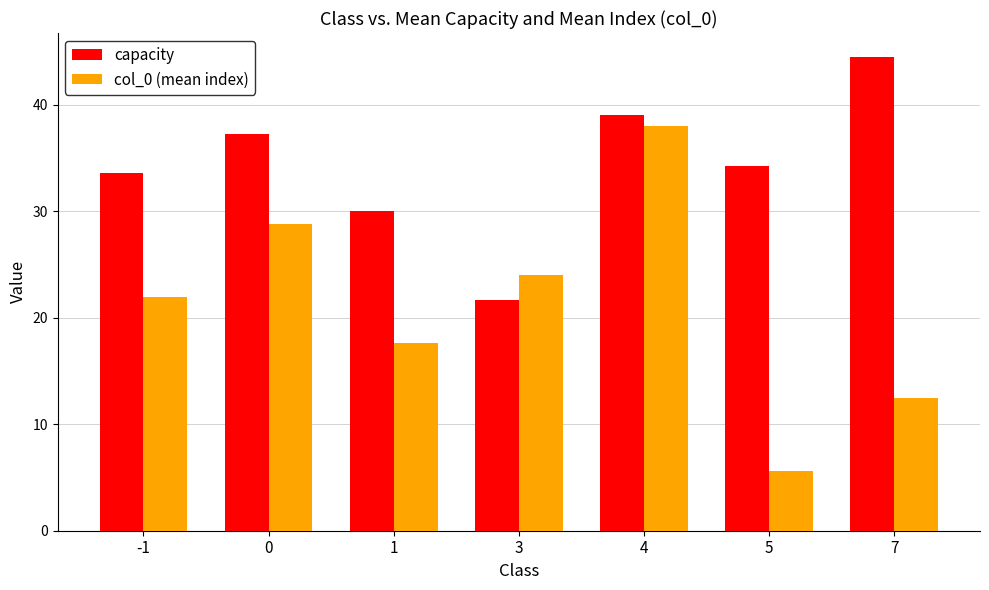

How many bars are there in each group?

2